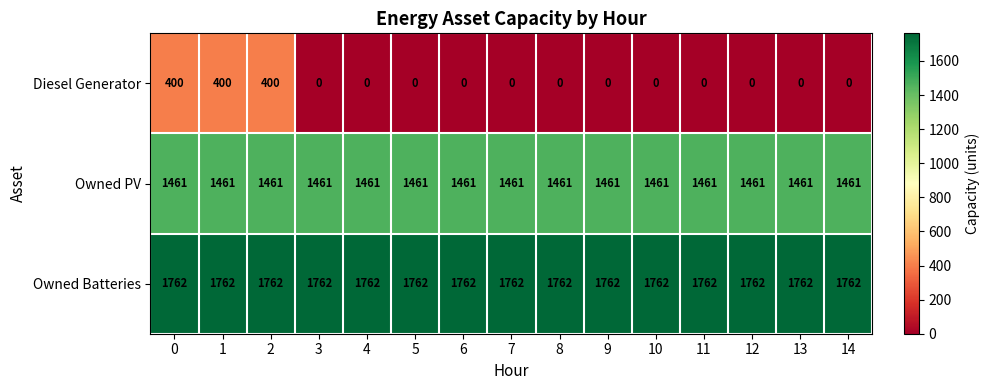

List the series in order of their overall mean, lowest first.

Diesel Generator, Owned PV, Owned Batteries